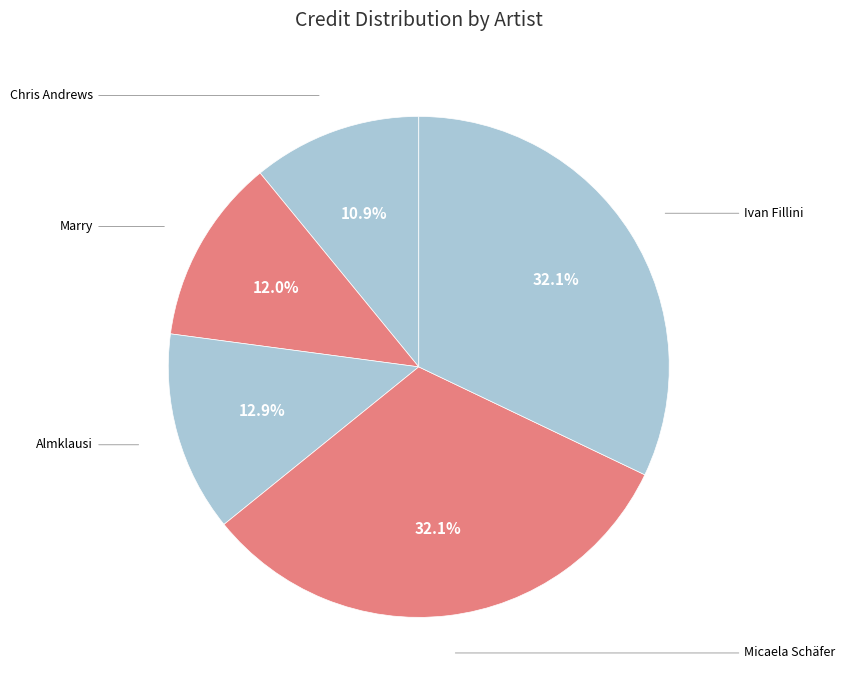

What is the ratio of the value at Micaela Schäfer to the value at Almklausi?

2.5